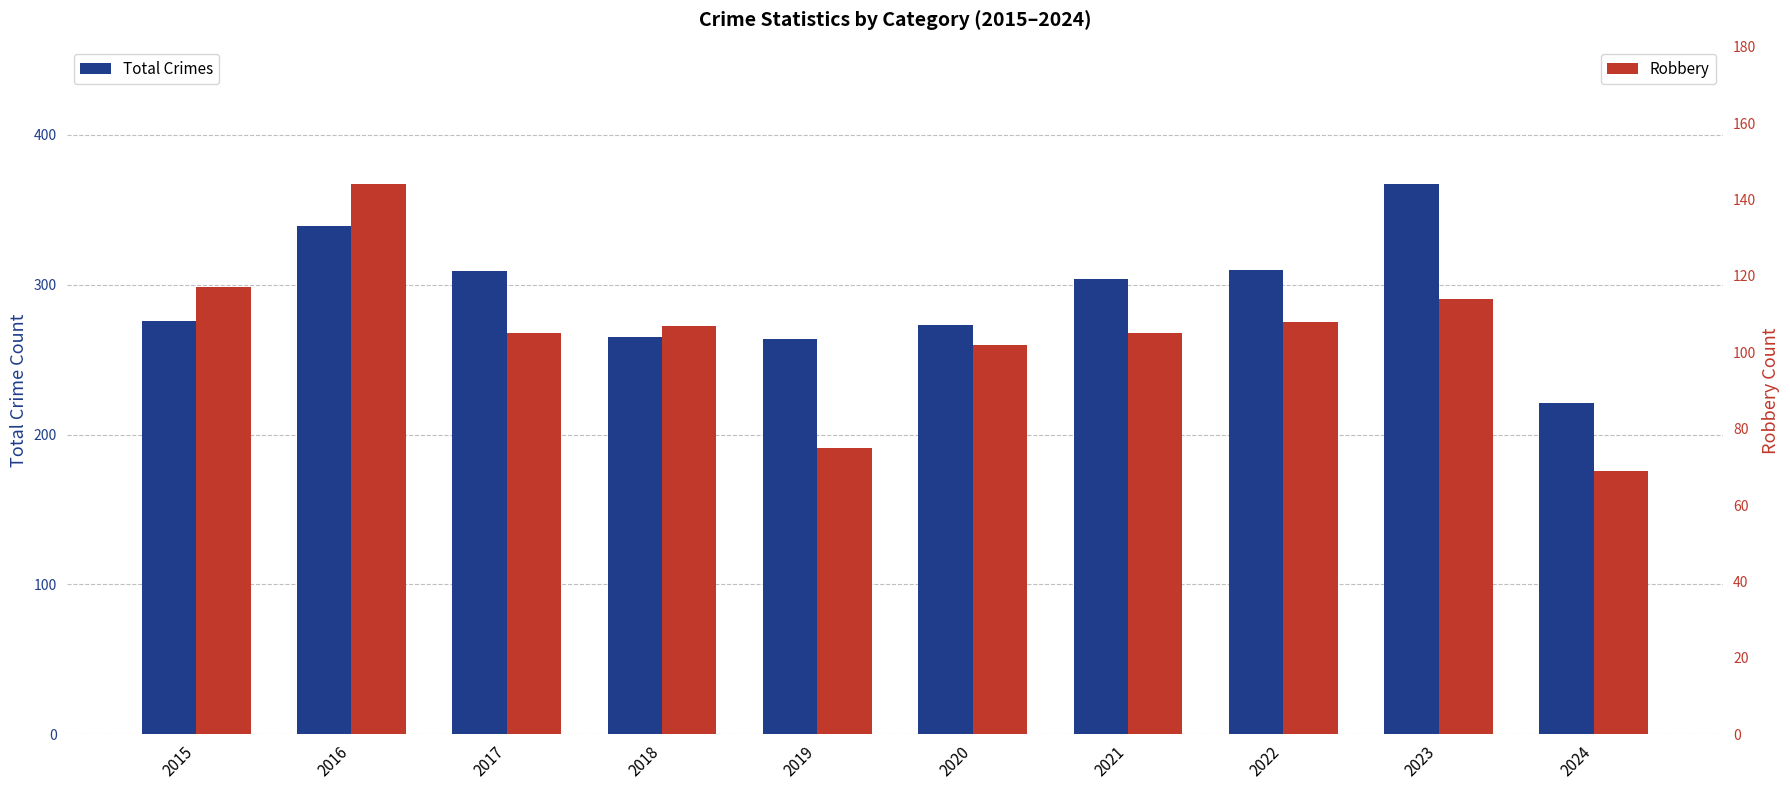

How many data points does each series have?

10